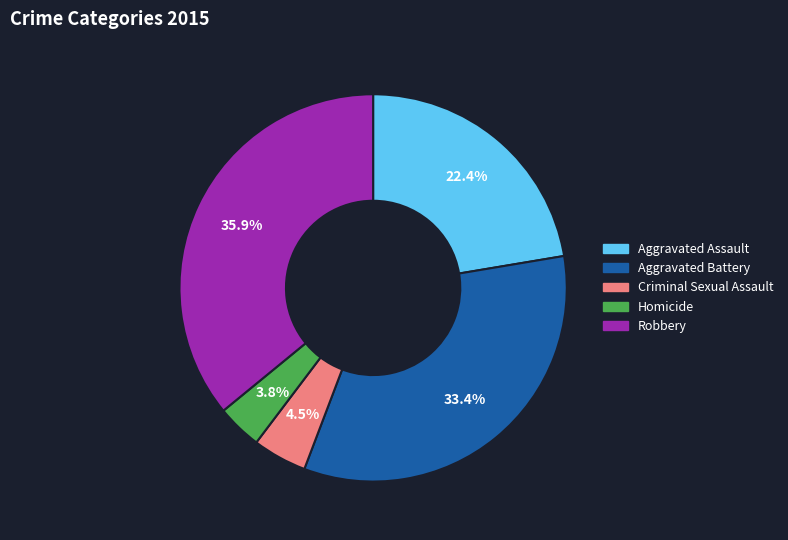

Which category has the smallest portion of the pie?

Homicide